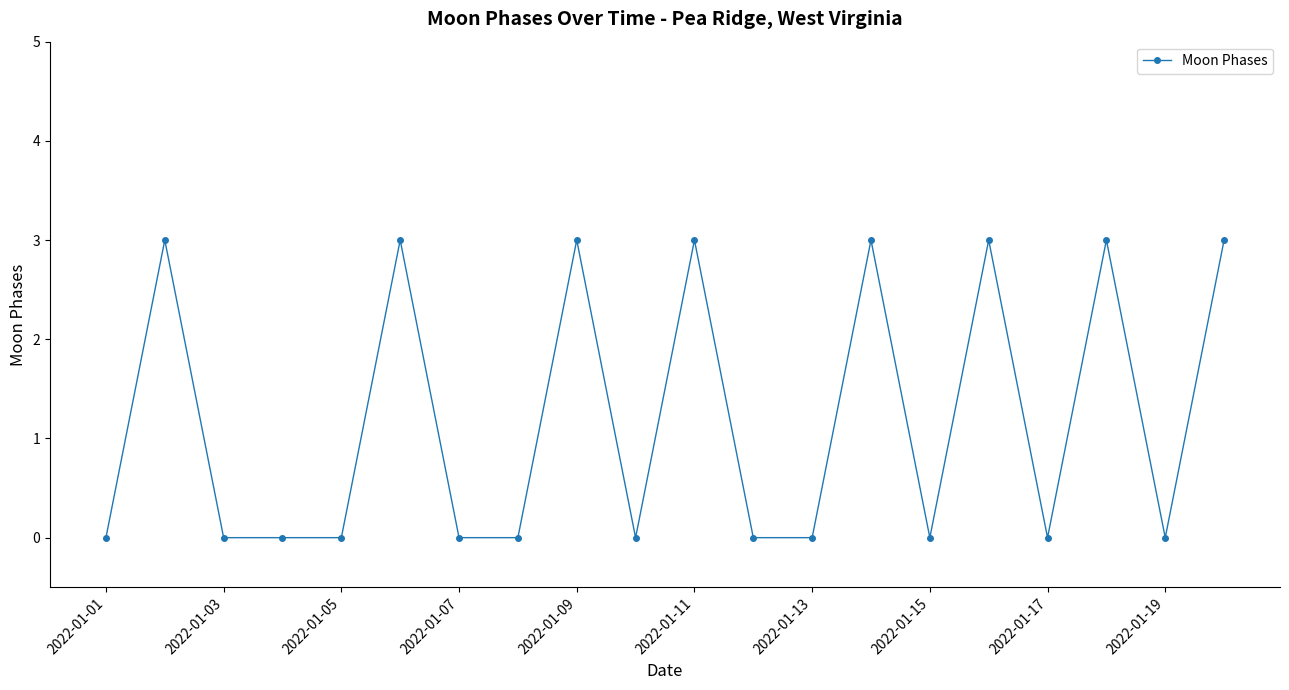

What is the greatest value displayed?

3